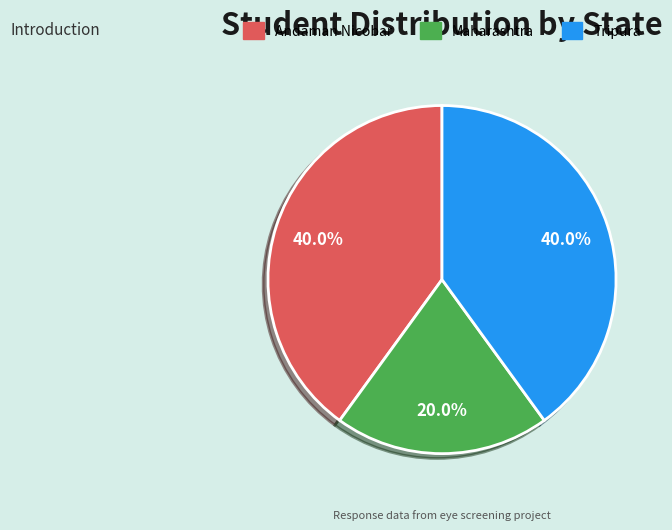

Is there a majority slice in this chart?

No